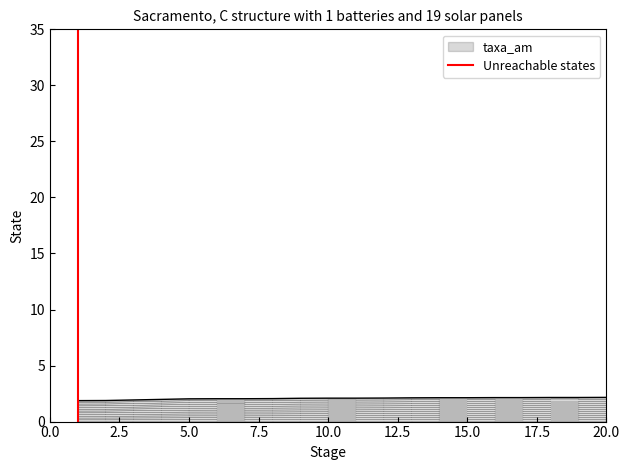

What is the highest value of the taxa_am series?

2.2